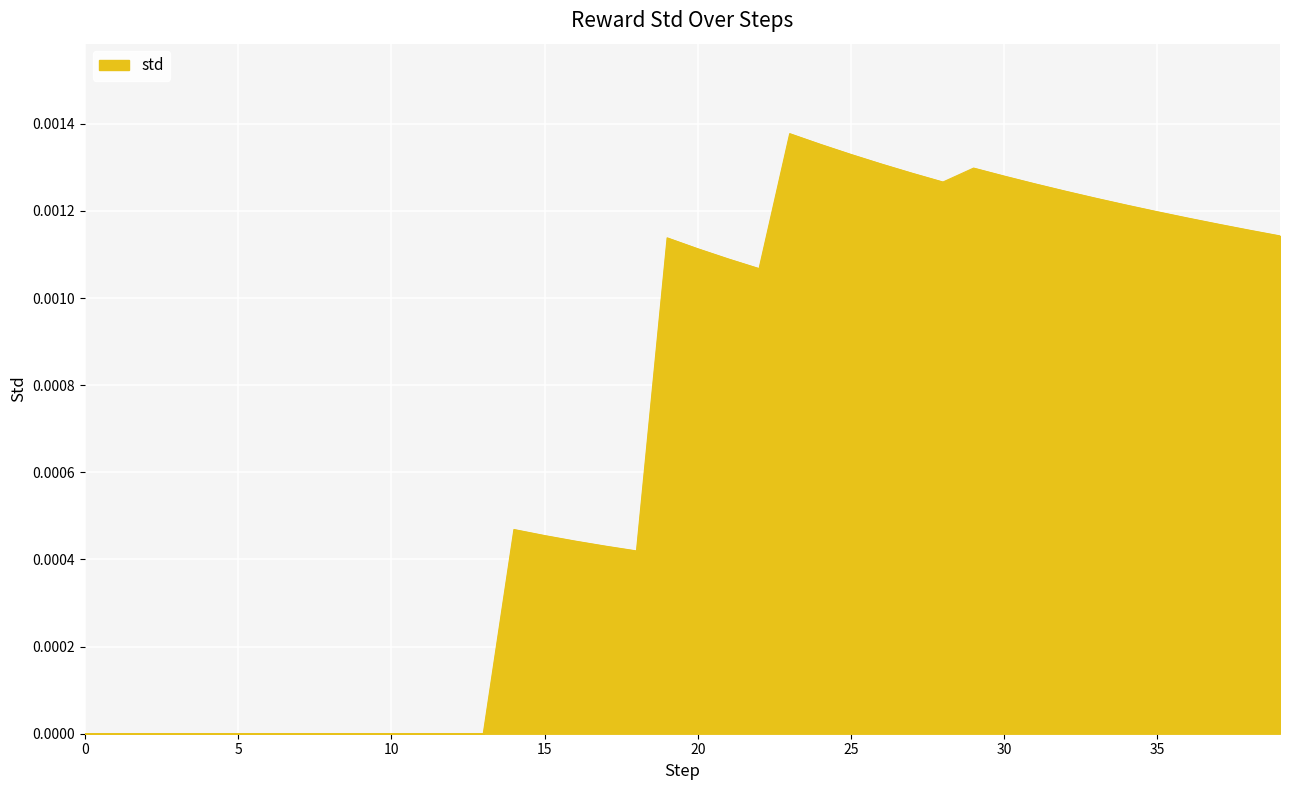

How many points are higher than both their immediate neighbors (excluding endpoints)?

5